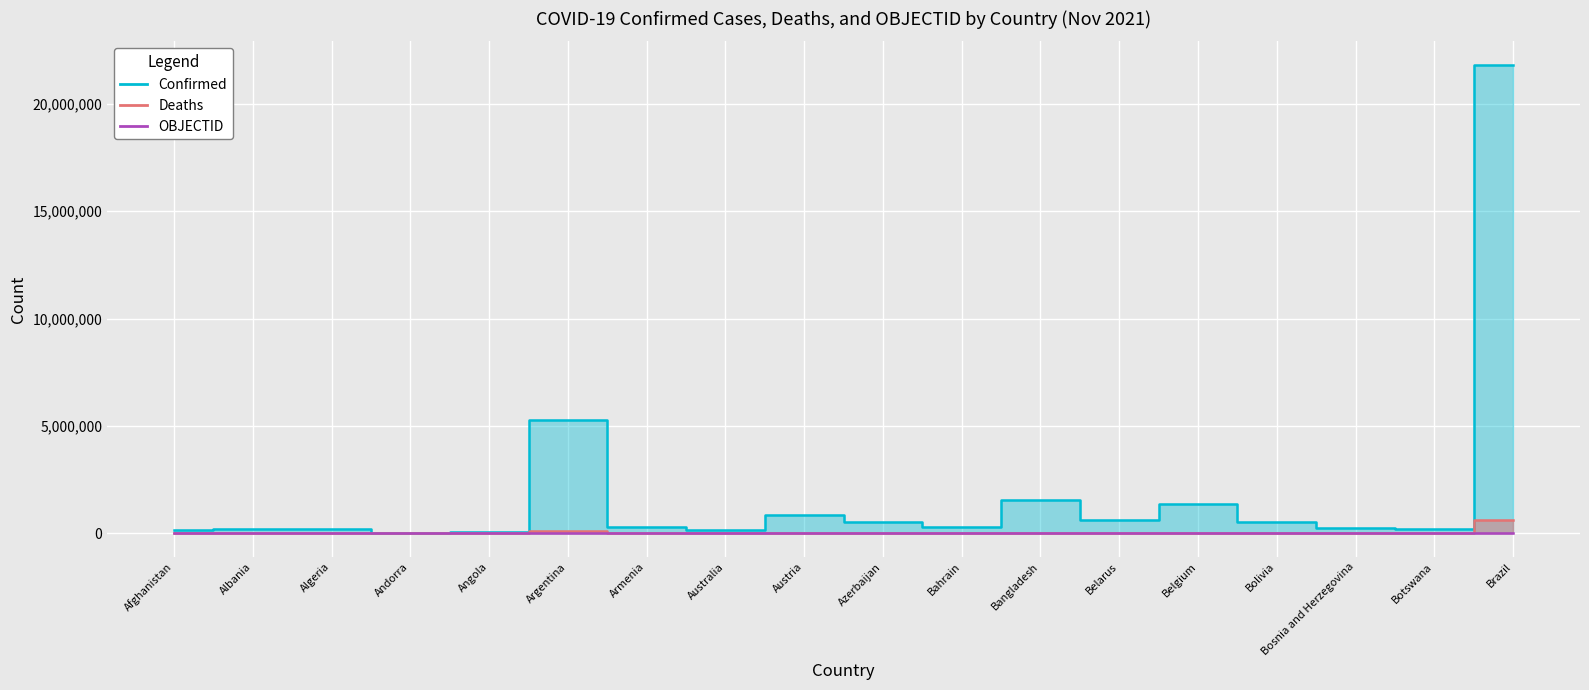

Reading right to left, list all the values displayed in this chart.

Confirmed: Brazil=21821124	Botswana=187281	Bosnia and Herzegovina=255054	Bolivia=513810	Belgium=1360650	Belarus=604037	Bangladesh=1569982	Bahrain=276917	Azerbaijan=534748	Austria=840902	Australia=174276	Armenia=310629	Argentina=5291285	Angola=64487	Andorra=15516	Algeria=206649	Albania=186222	Afghanistan=156307
Deaths: Brazil=608071	Botswana=2407	Bosnia and Herzegovina=11654	Bolivia=18928	Belgium=25994	Belarus=4662	Bangladesh=27873	Bahrain=1393	Azerbaijan=7132	Austria=11380	Australia=1768	Armenia=6441	Argentina=116010	Angola=1713	Andorra=130	Algeria=5927	Albania=2937	Afghanistan=7281
OBJECTID: Brazil=42	Botswana=41	Bosnia and Herzegovina=40	Bolivia=39	Belgium=24	Belarus=23	Bangladesh=21	Bahrain=20	Azerbaijan=18	Austria=17	Australia=9	Armenia=8	Argentina=7	Angola=5	Andorra=4	Algeria=3	Albania=2	Afghanistan=1